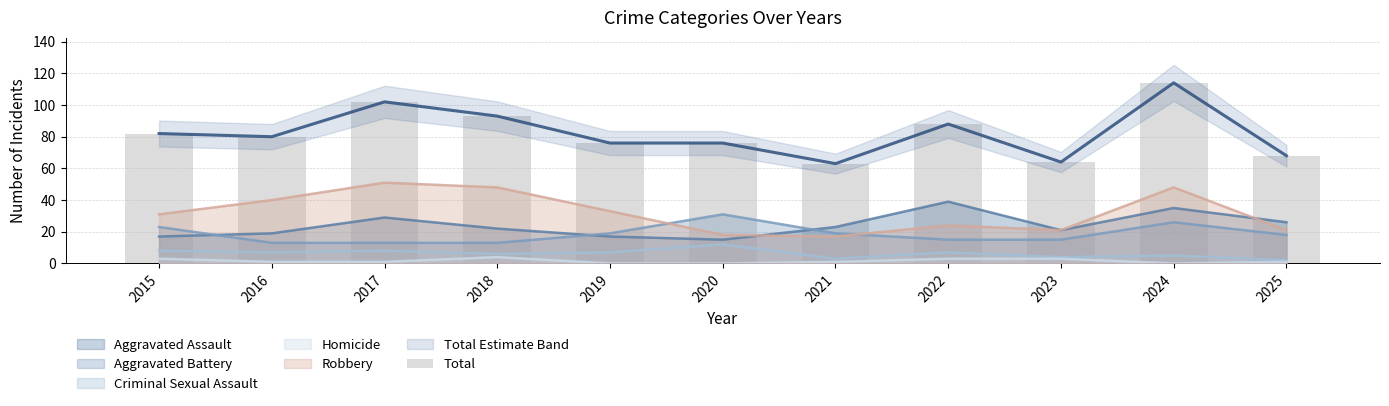

Between 2019 and 2018, which is larger?

2018